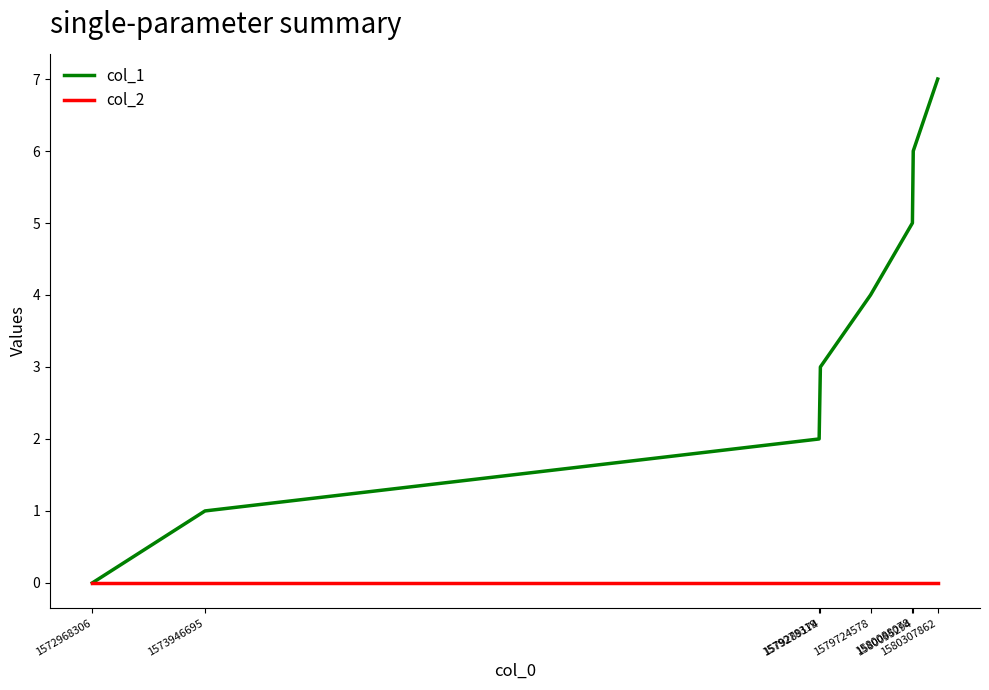

Read the col_1 value at 1579278319.

2